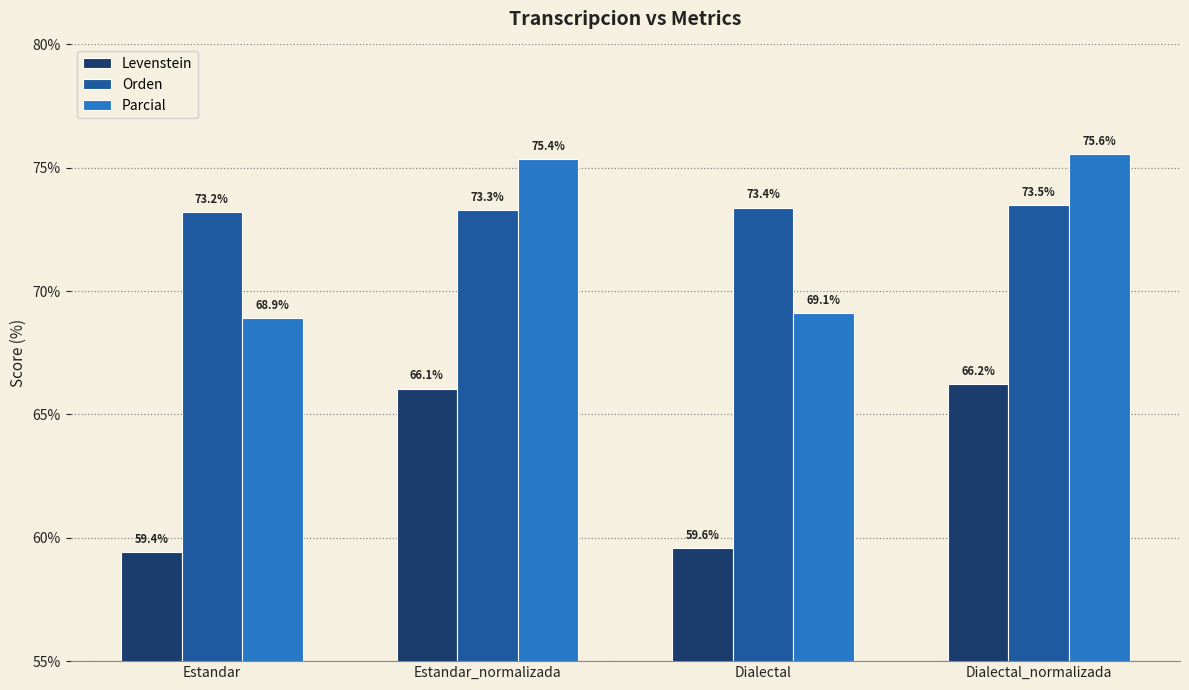

What are all the series names shown in the legend?

Levenstein, Orden, Parcial